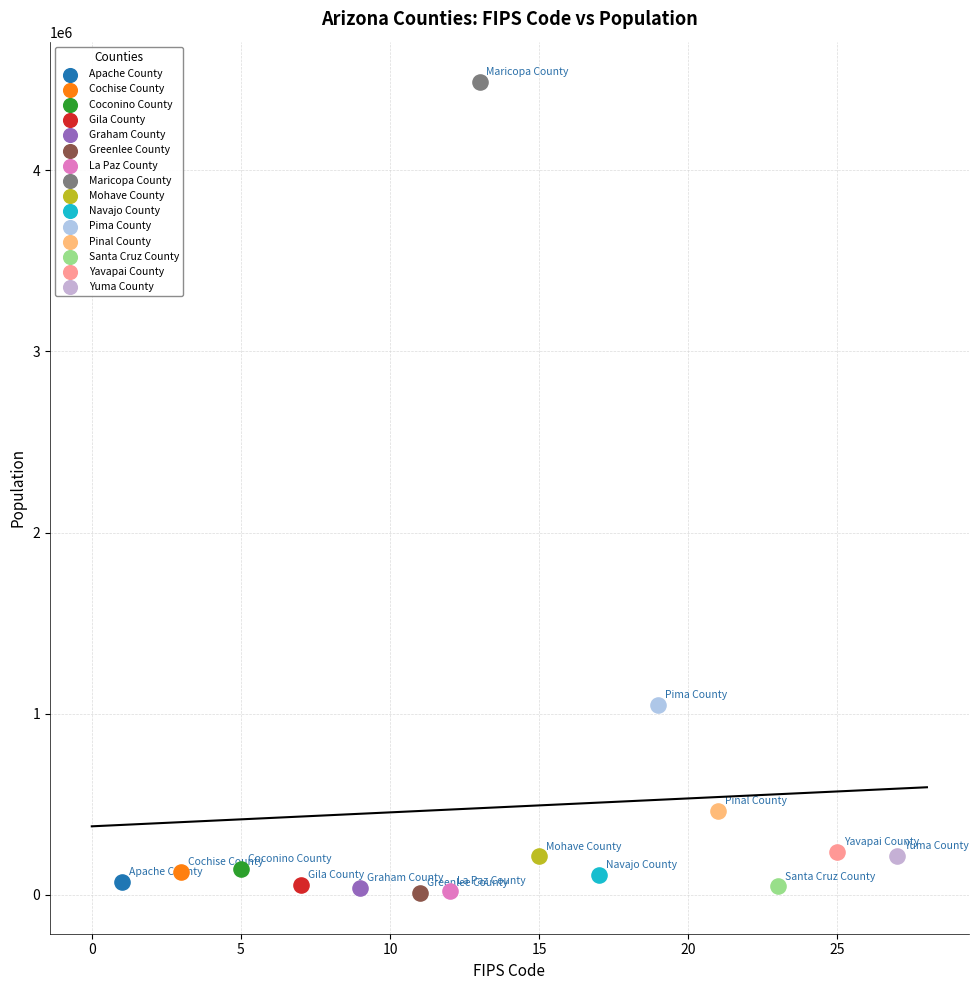

Which series contains the highest Y value?

Maricopa County